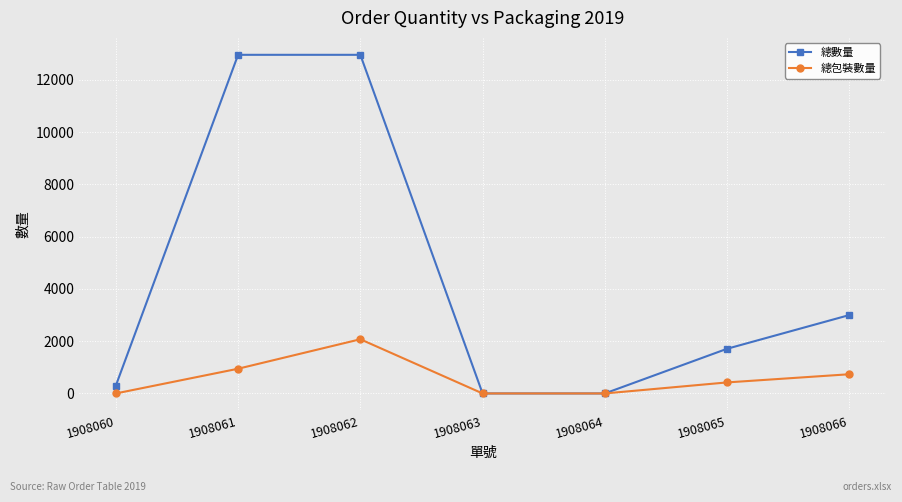

What is the sum of the 總包裝數量 values at 1908060 and 1908066?

735